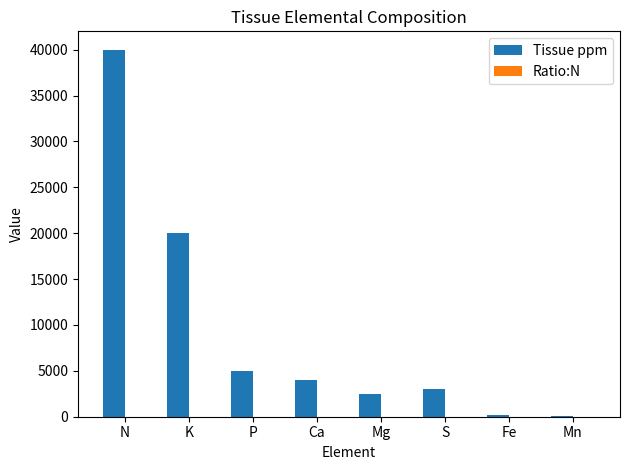

At which category does the chart reach its peak across all series?

N